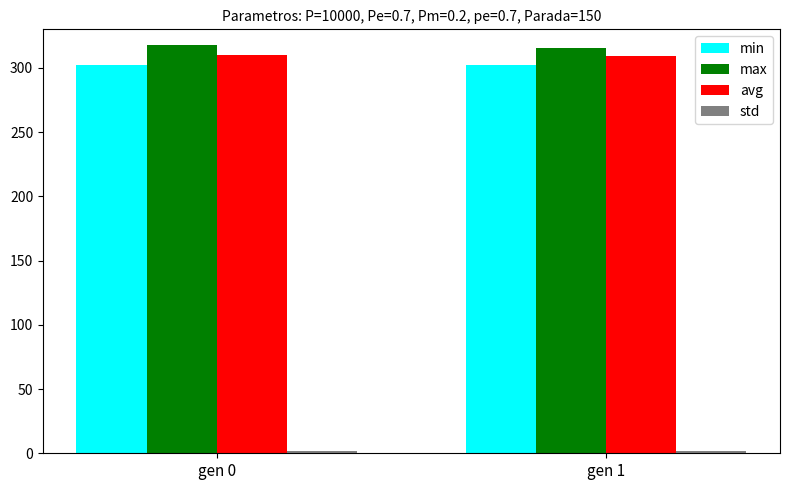

What is the maximum value shown in the chart?

317.5